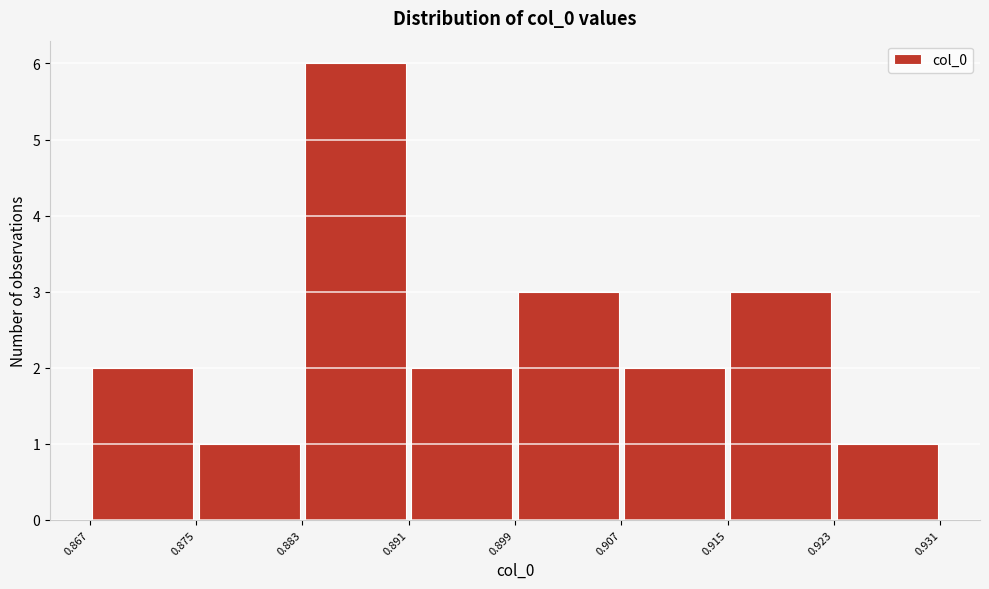

Which range on the x-axis has the tallest bar?

0.883 to 0.891